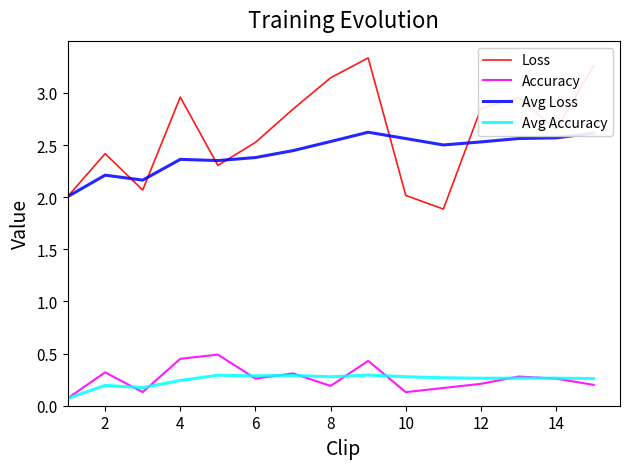

How many lines are shown in the chart?

4